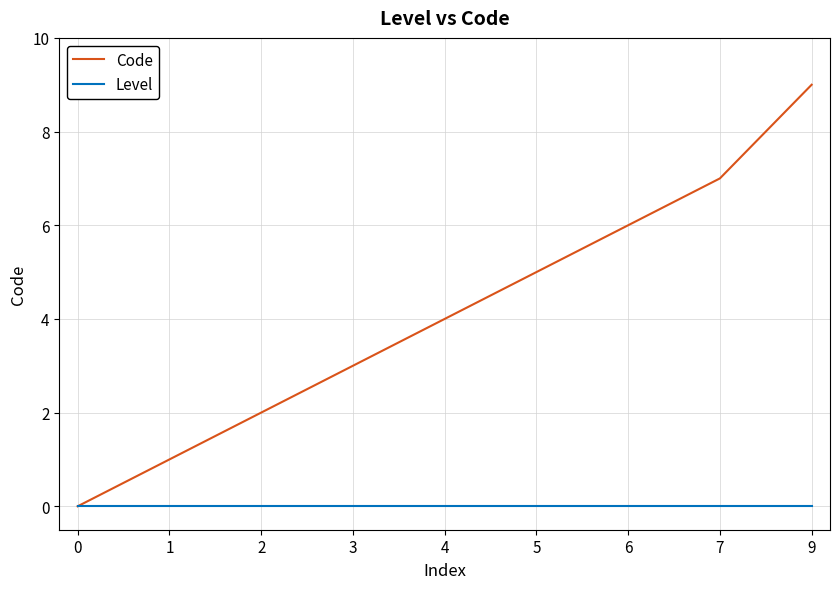

Which series has the largest total across all categories?

Code